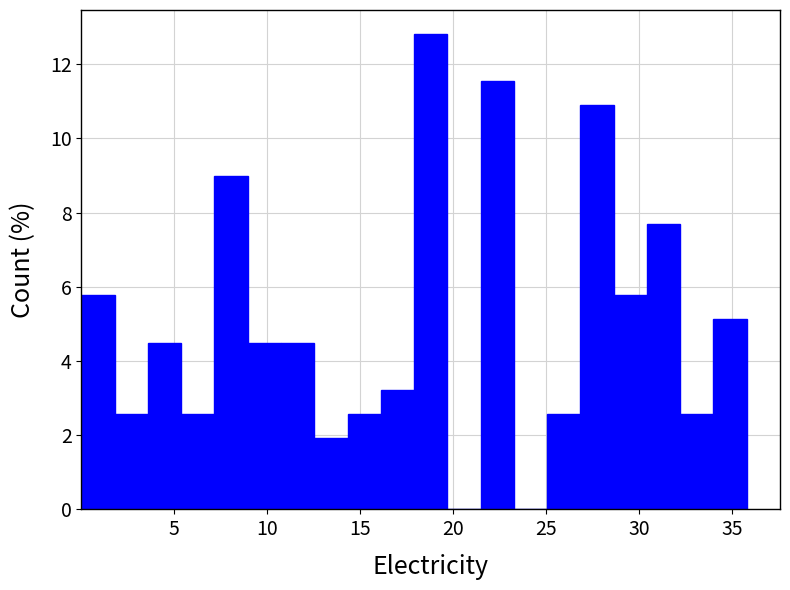

Read against the x-axis, roughly where is the centre of the tallest bar?

19.0